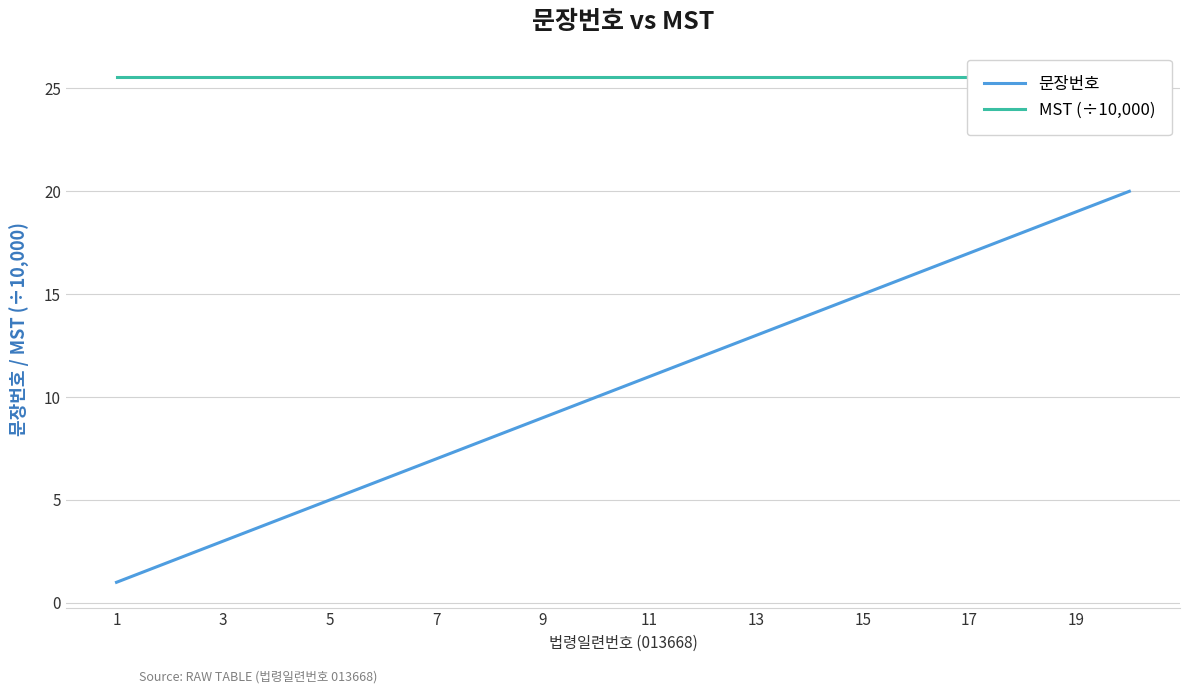

True or false: MST (÷10,000) and 문장번호 cross at least once.

False